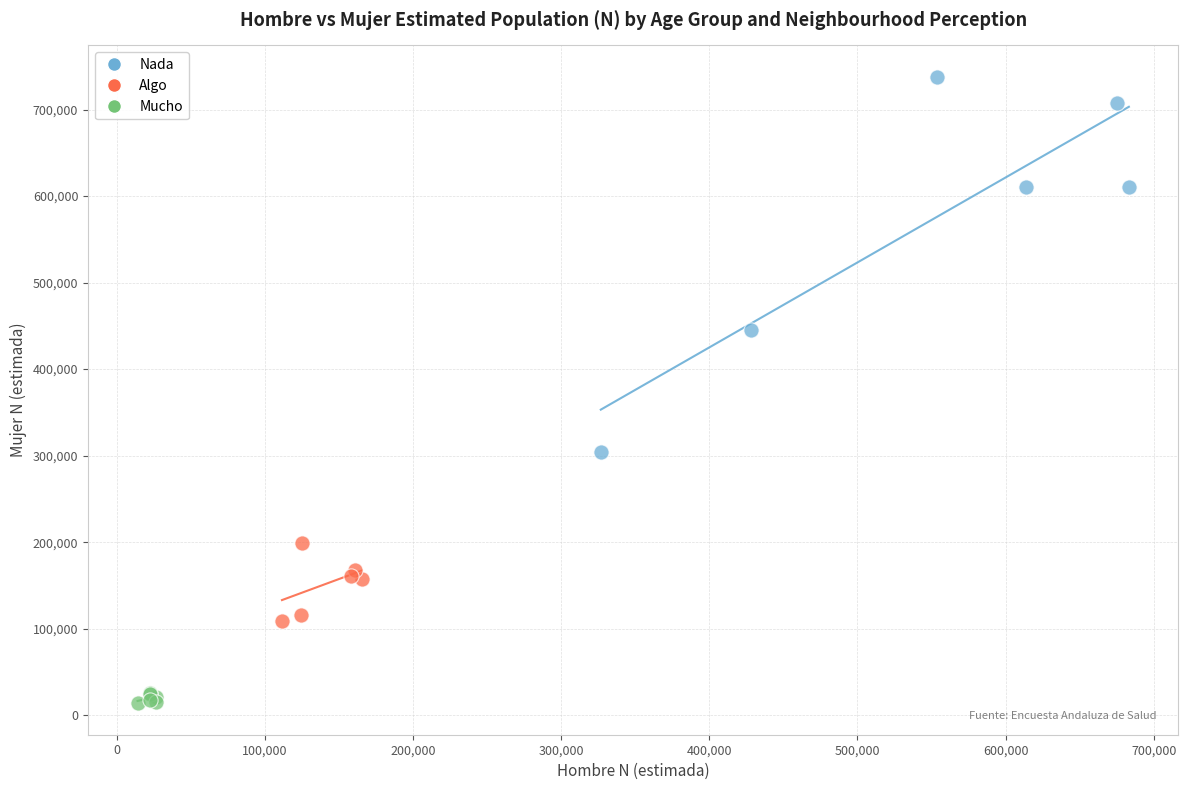

What are all the series names shown in the legend?

Nada, Algo, Mucho